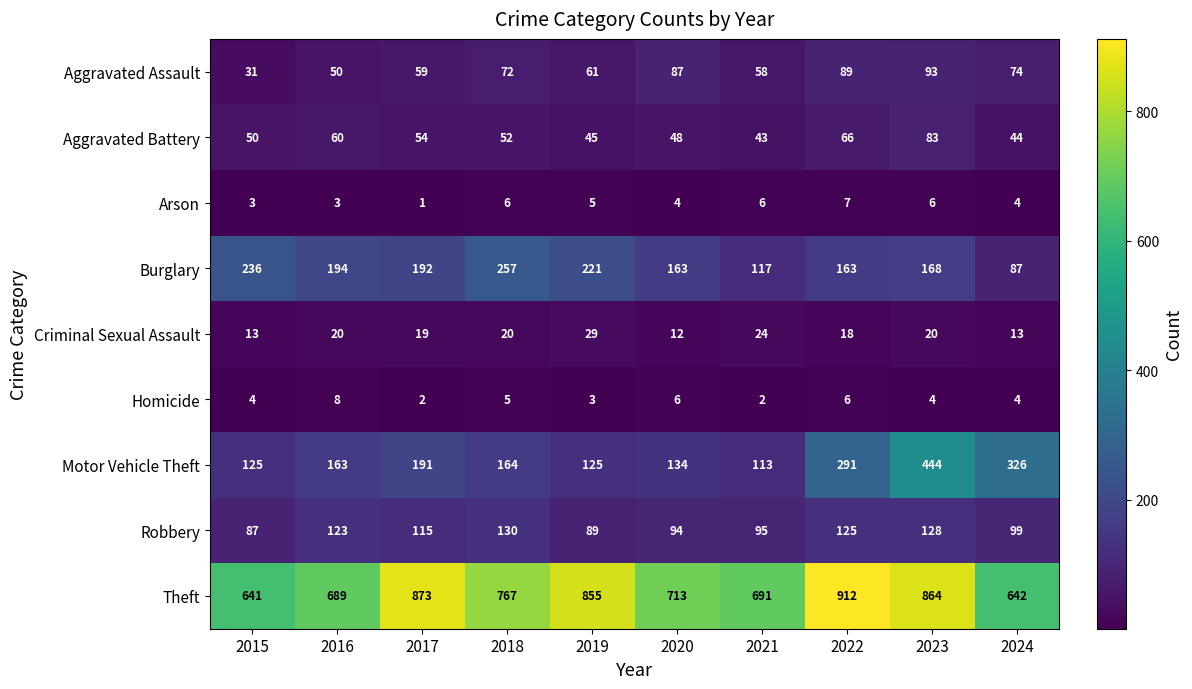

What is the sum of all Theft values?

7647